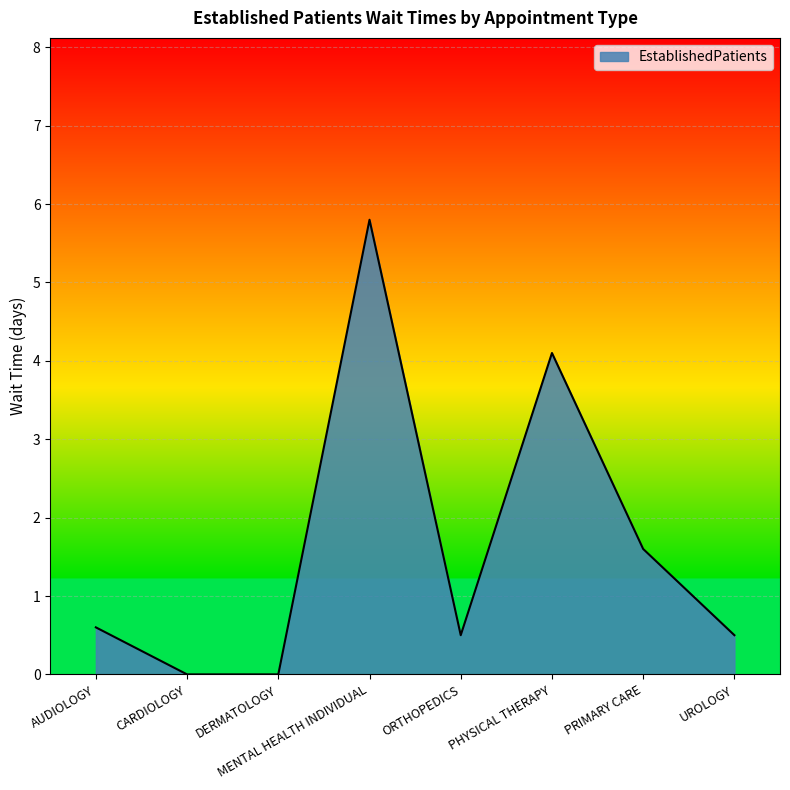

What is the difference between the second highest and minimum values?

4.1